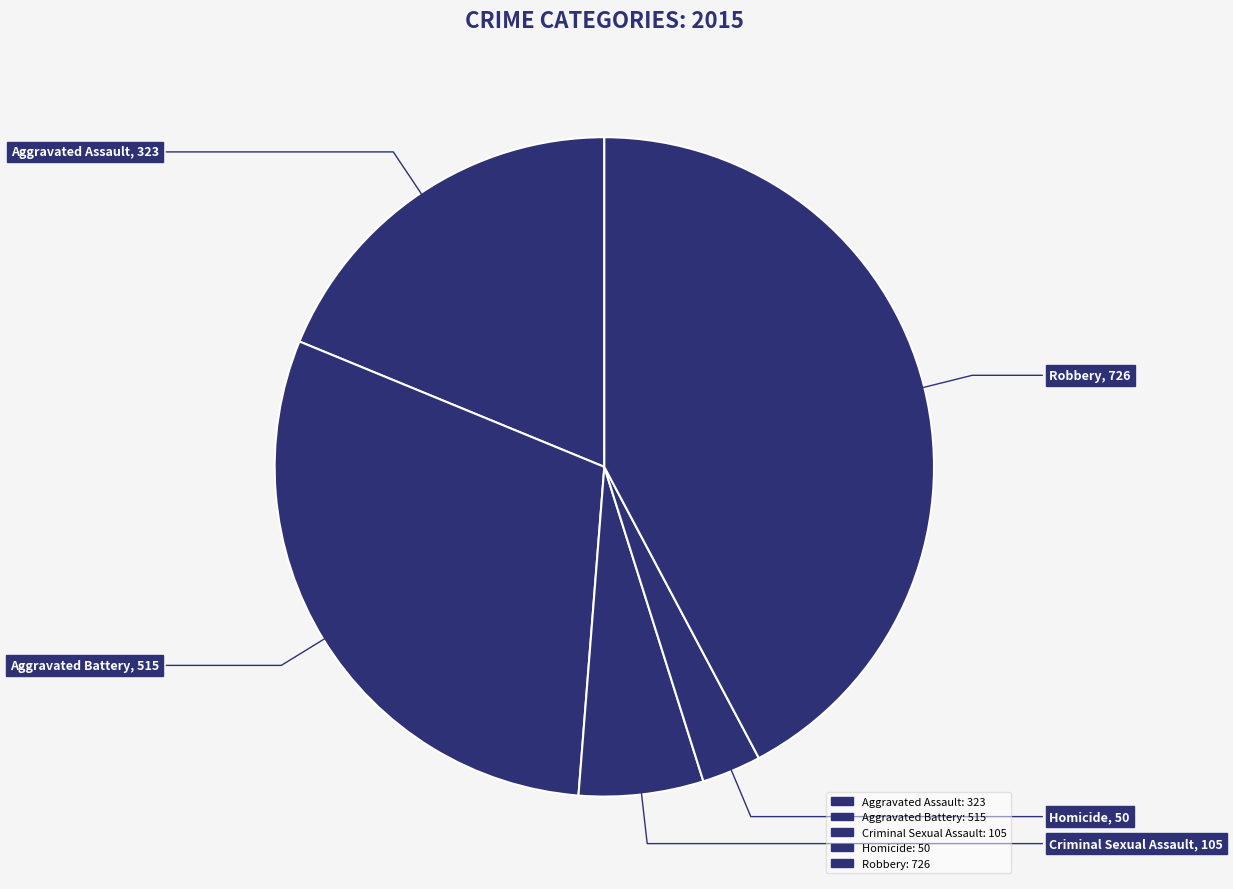

To the nearest percent, what is the average slice percentage?

20%